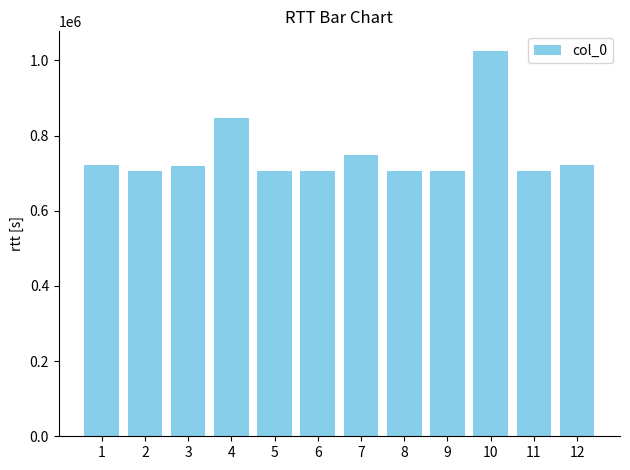

The value at 1 is 225727. True or false?

False